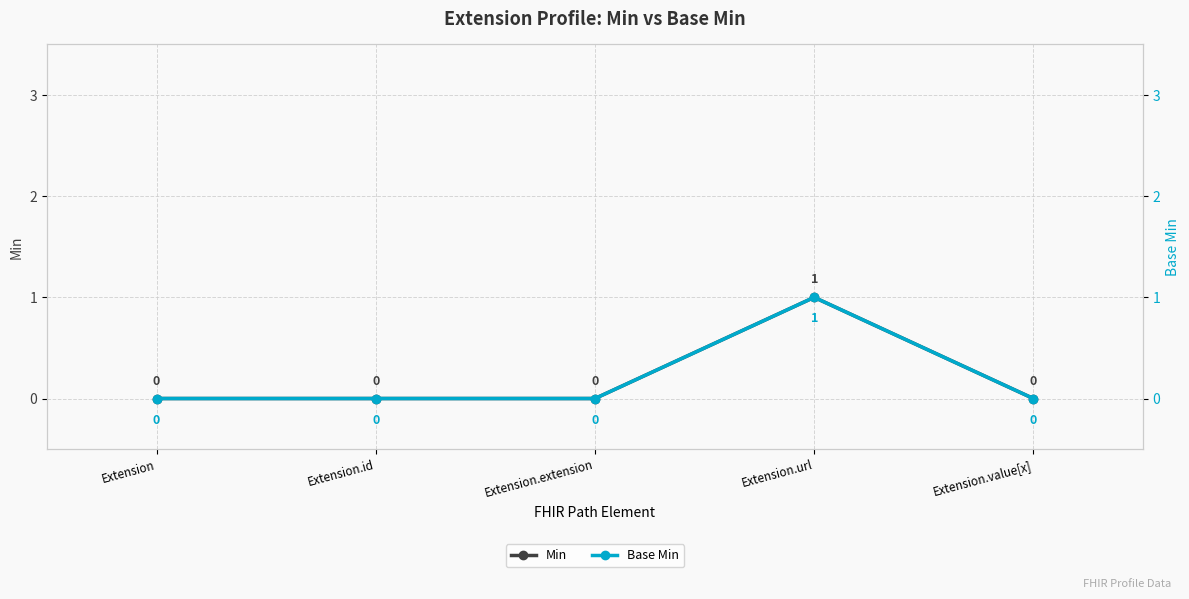

At which label does Min reach its peak?

Extension.url